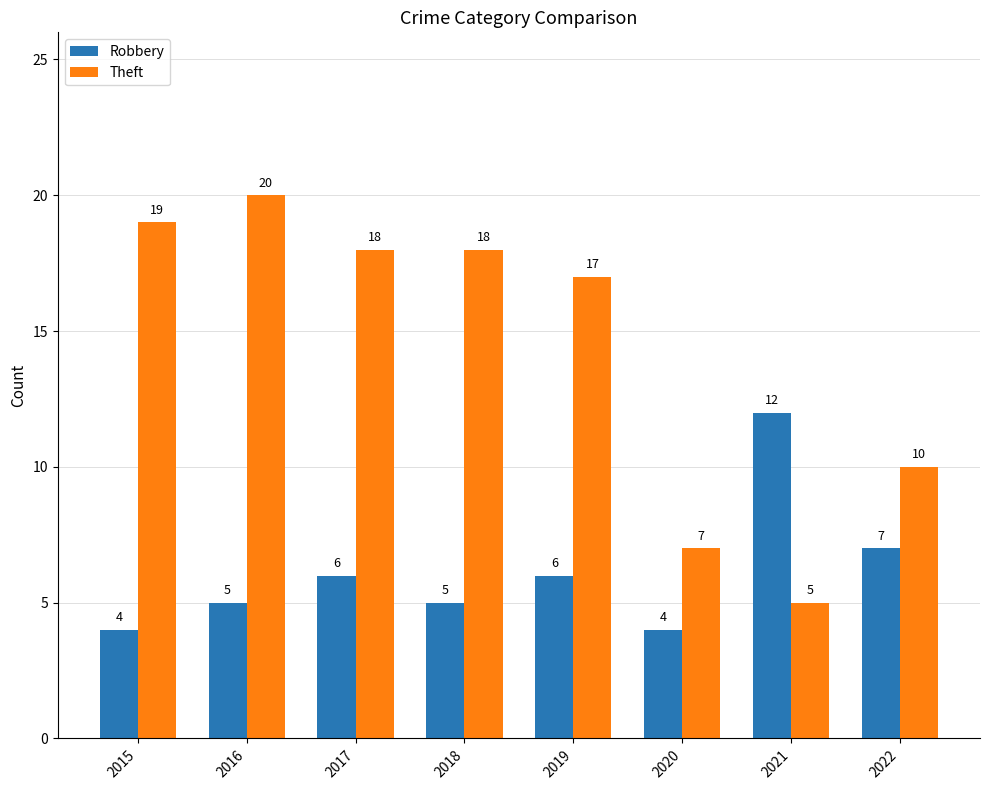

The Theft series shows 29 at 2019. True or false?

False